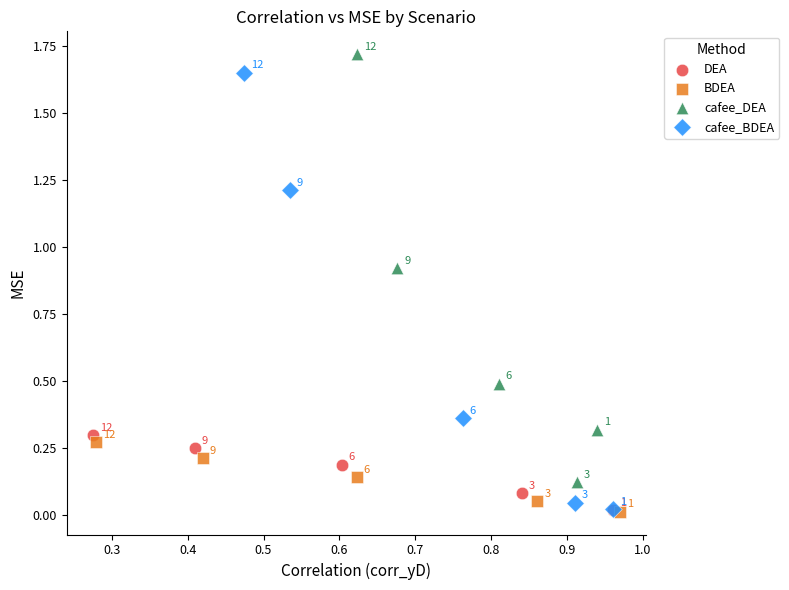

What are all the series names shown in the legend?

DEA, BDEA, cafee_DEA, cafee_BDEA